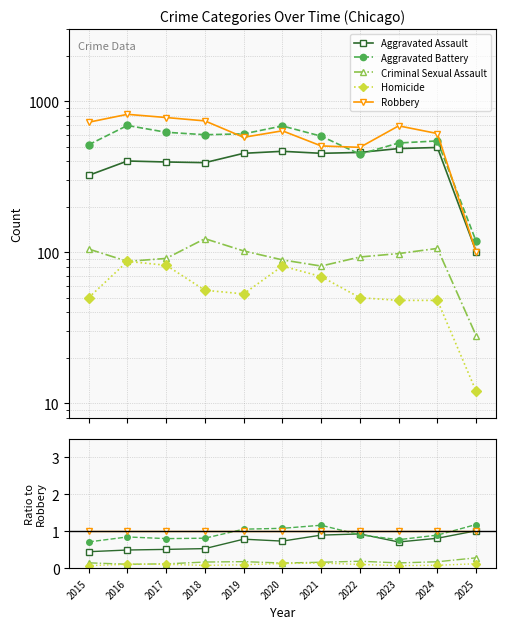

True or false: Homicide and Aggravated Battery intersect in this chart.

False